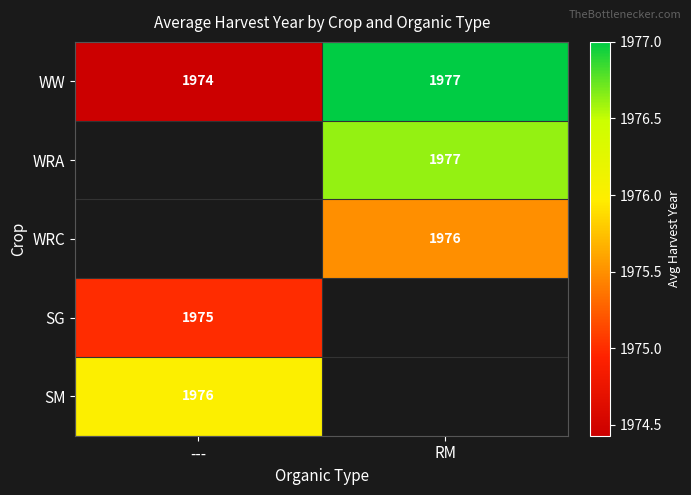

At which label is WW closest to 1975?

---